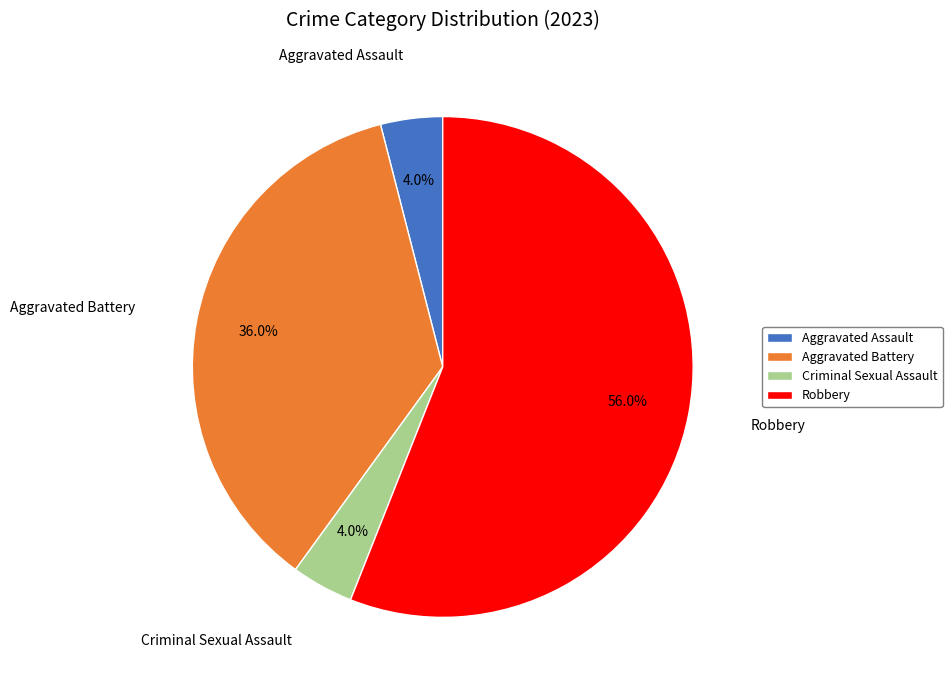

How many segments does this pie chart have?

4